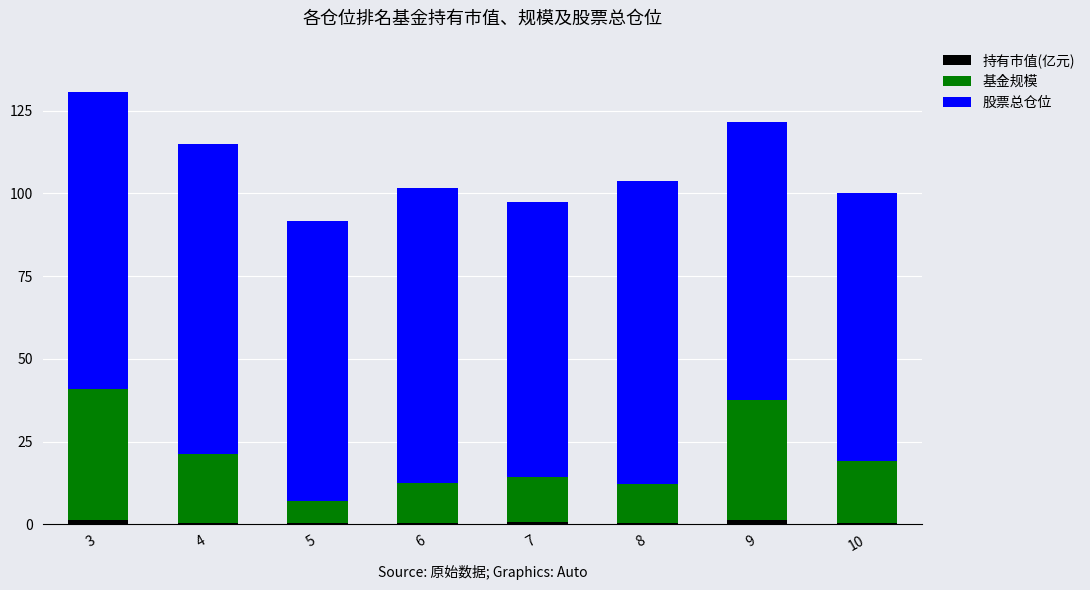

At which category is the sum across all series the highest?

3